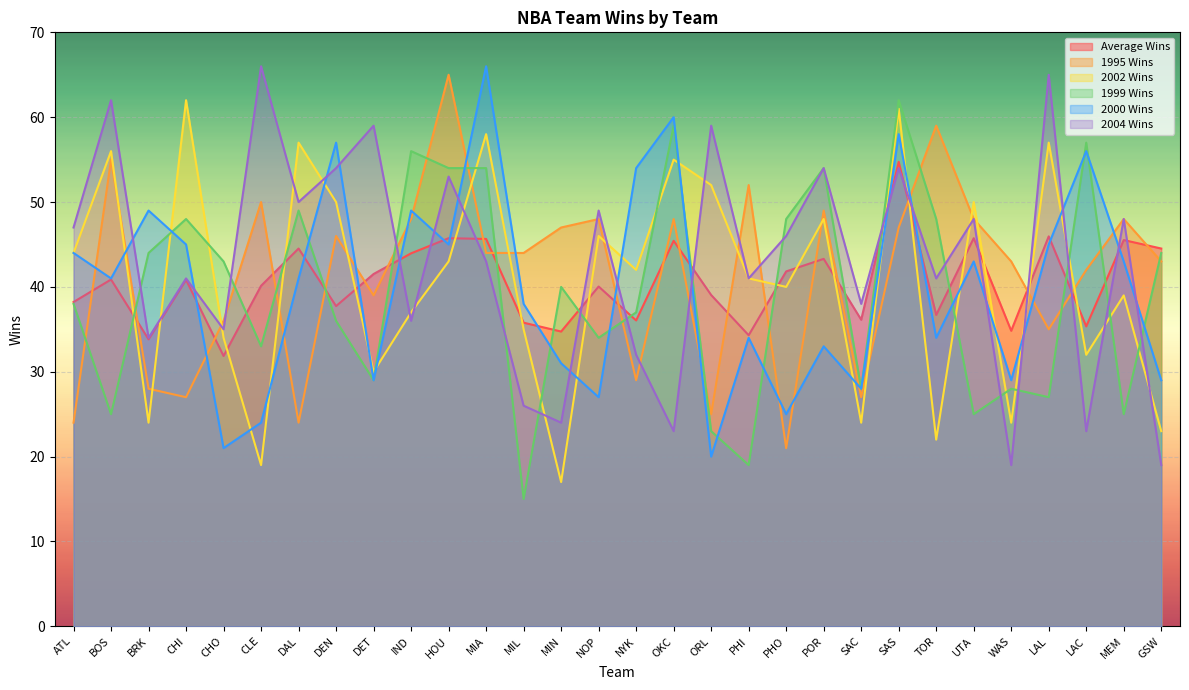

True or false: 2002 Wins has a value of 32.0 at LAC.

True